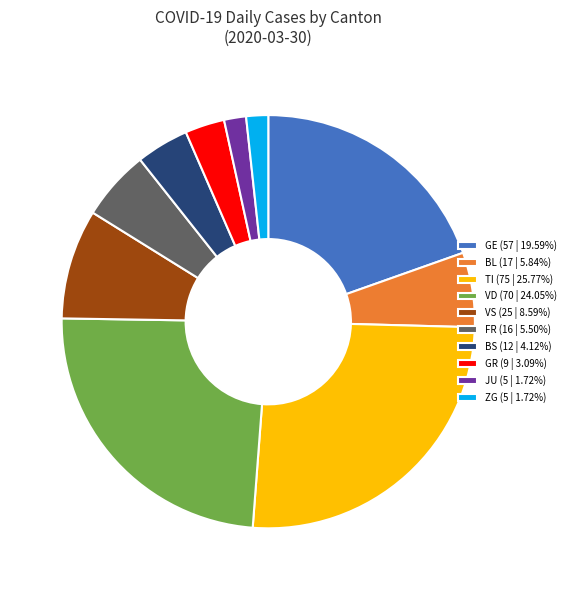

Do GE (57 | 19.59%) and GR (9 | 3.09%) together represent more than half of the pie?

No